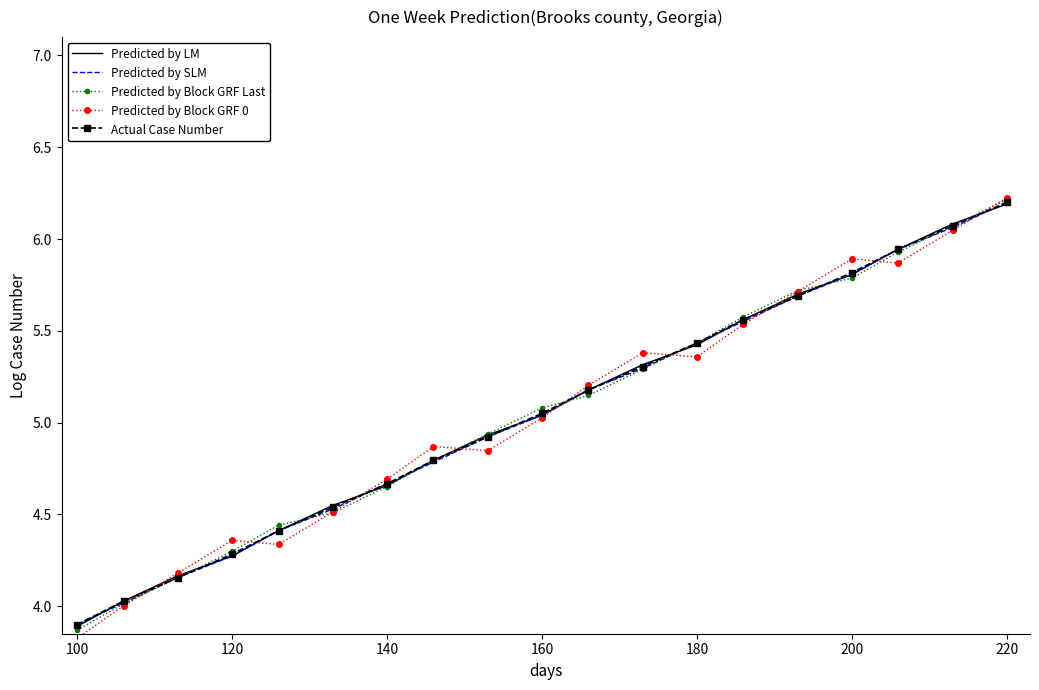

Which series has the largest range (max minus min)?

Predicted by Block GRF 0